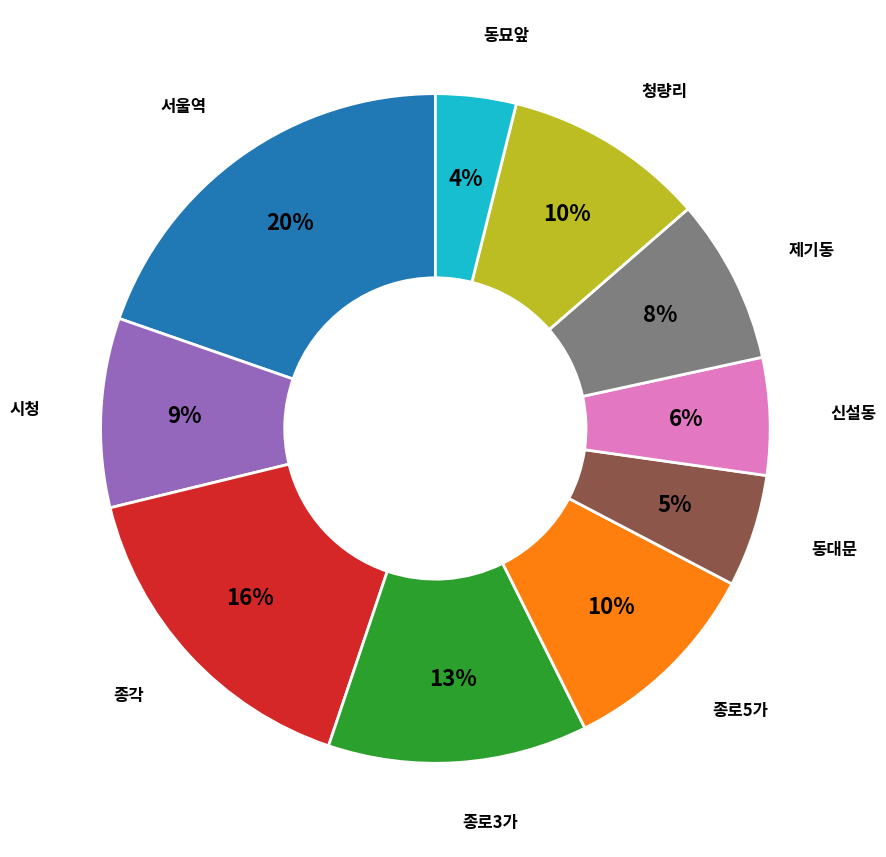

To the nearest percent, what is the average slice percentage?

10%